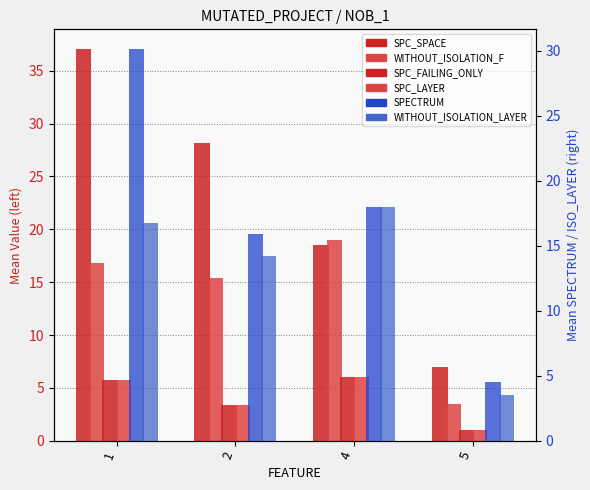

At which category does the chart reach its peak across all series?

1